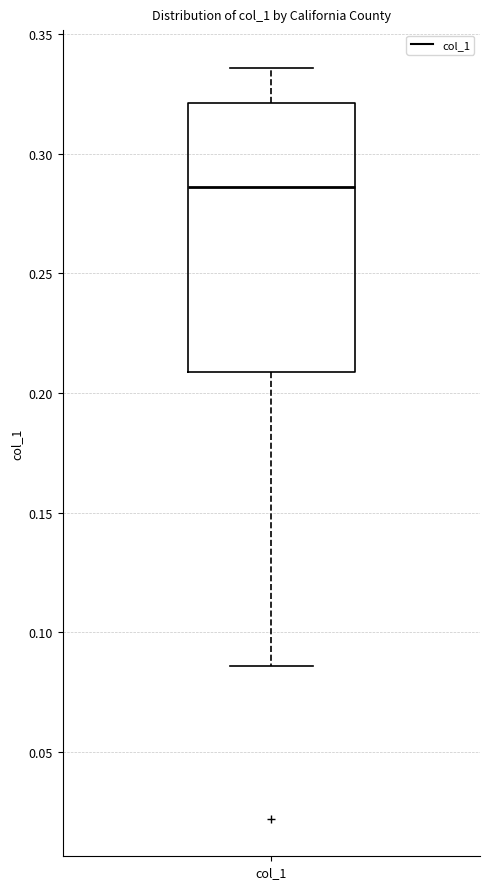

Read this box plot against the y-axis: the position of the median line, the range covered by the box, and the ends of both whiskers. The values are not printed on the chart, so give them approximately, as read against the axis.

median 0.285, box 0.210 to 0.320, whiskers 0.085 to 0.335